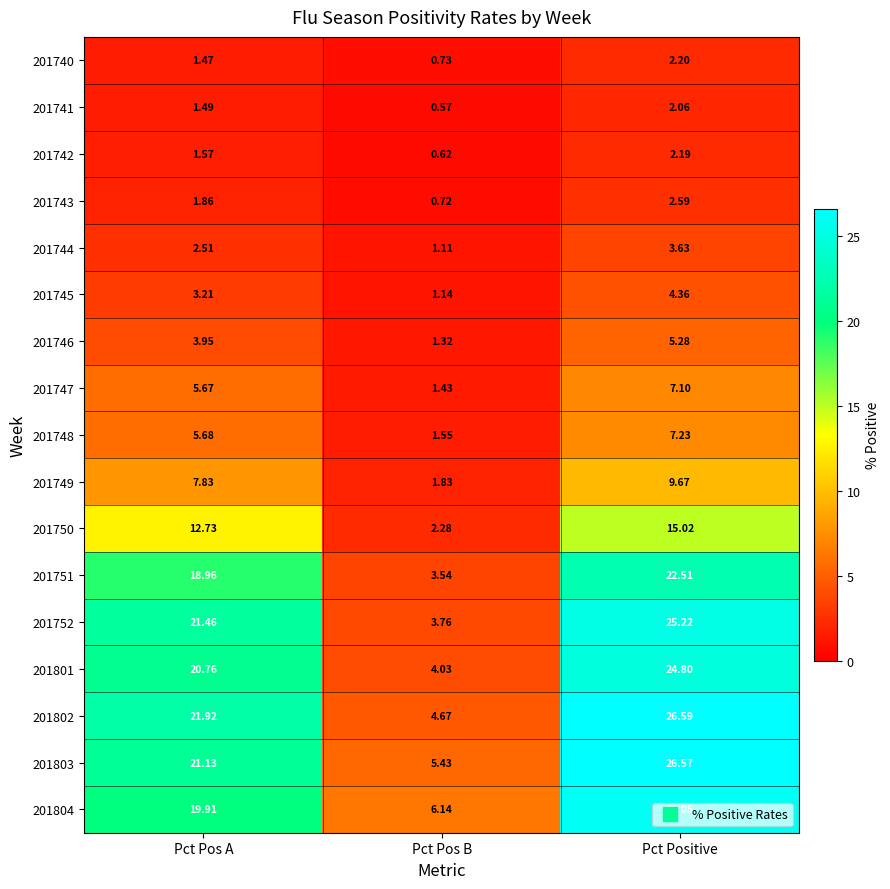

At which category is the sum across all series the highest?

Pct Positive